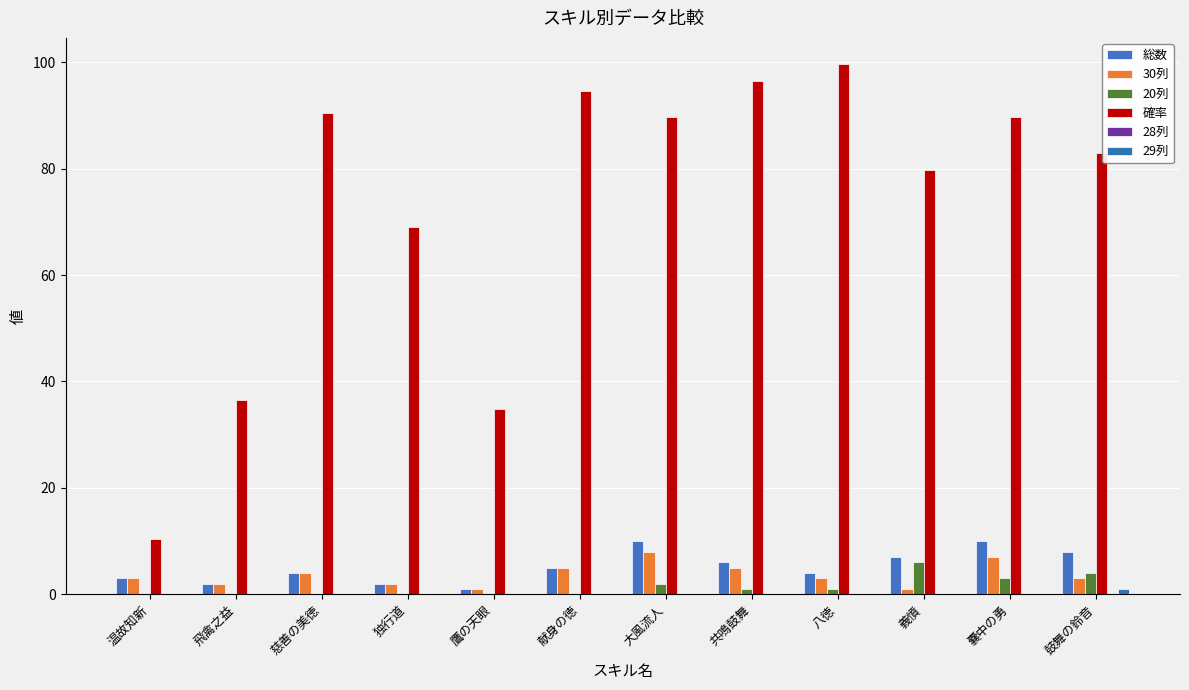

The value of 確率 at 大風流人 is 29.0. True or false?

False